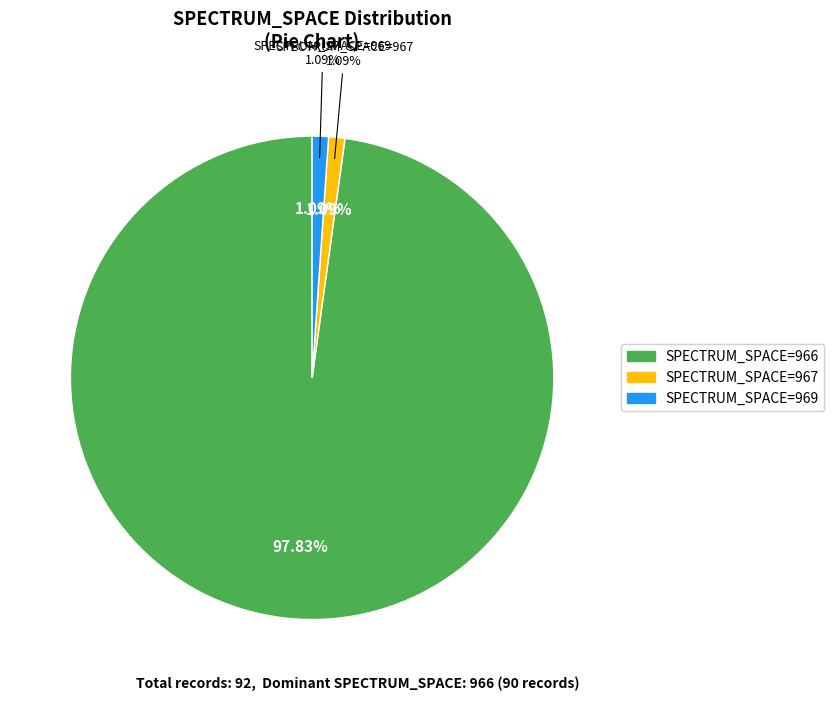

Count the number of slices in the pie.

3